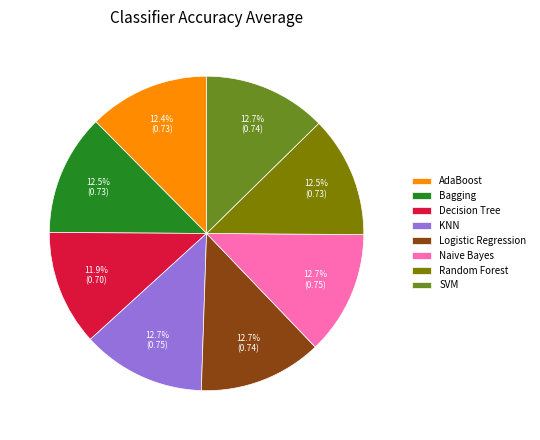

Do SVM and Logistic Regression together represent more than half of the pie?

No